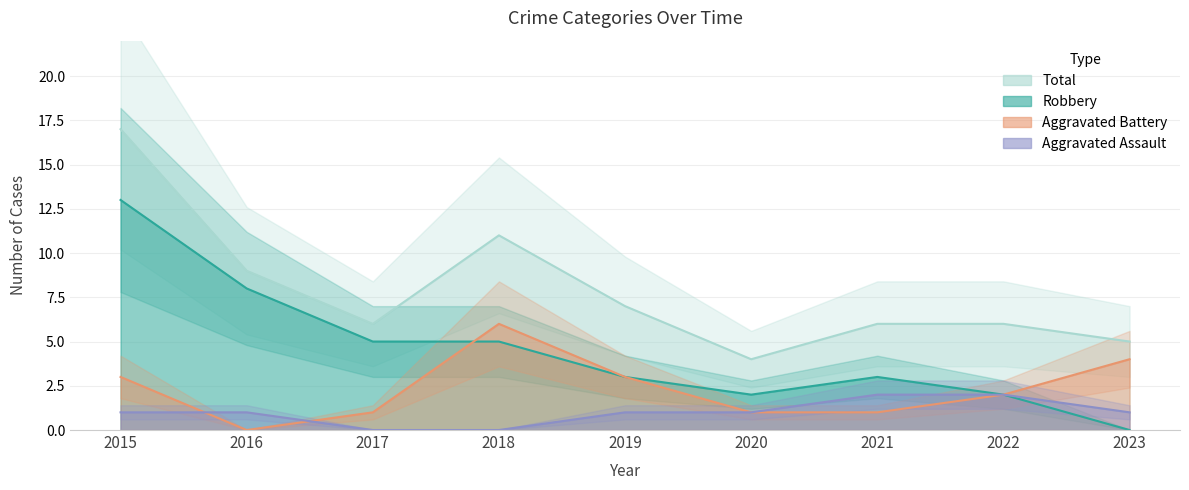

The Aggravated Battery series shows 0 at 2016. True or false?

True